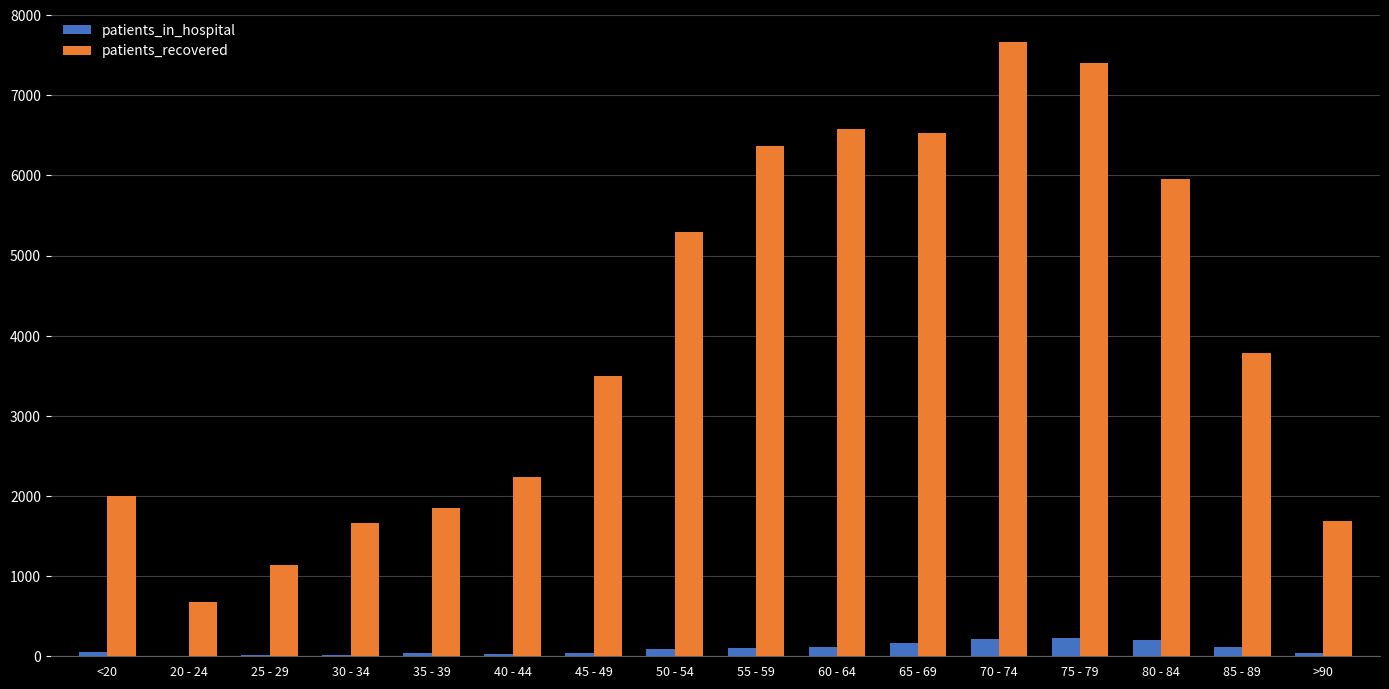

What is the sum of all patients_in_hospital values?

1488